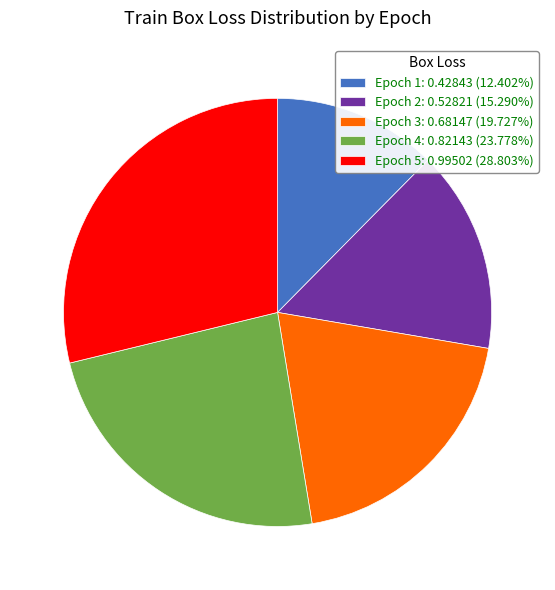

Do Epoch 4: 0.82143 (23.778%) and Epoch 1: 0.42843 (12.402%) together represent more than half of the pie?

No